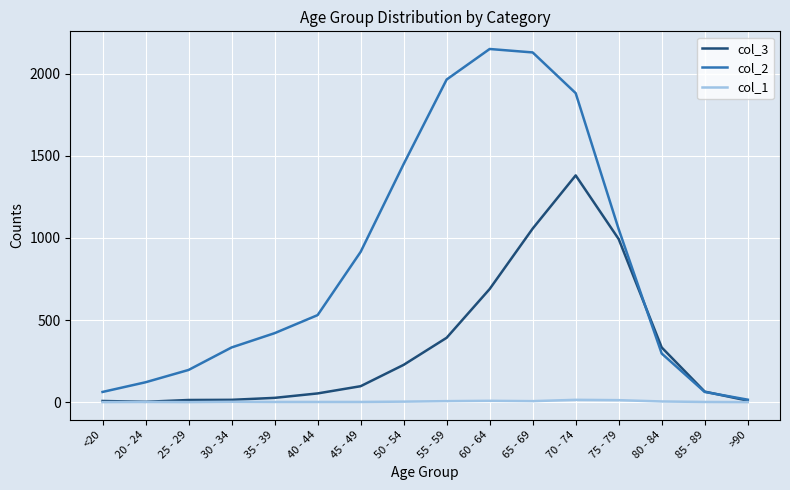

Is the value of col_3 at 55 - 59 greater than the value of col_2 at 20 - 24?

Yes